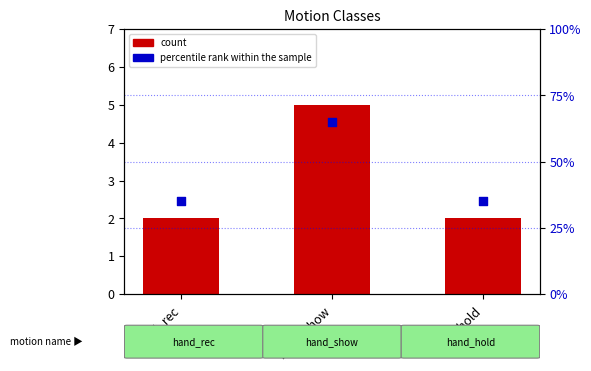

At how many categories does at least one series exceed 2?

3